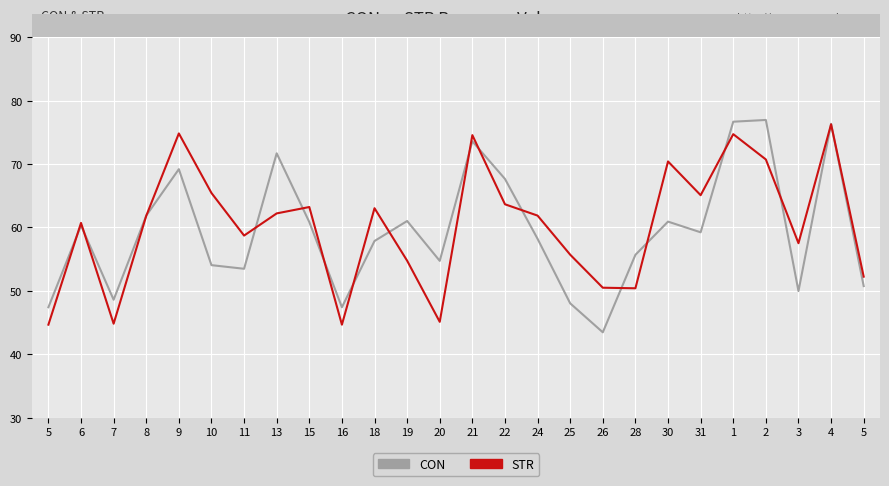

Count the number of data series in this chart.

2